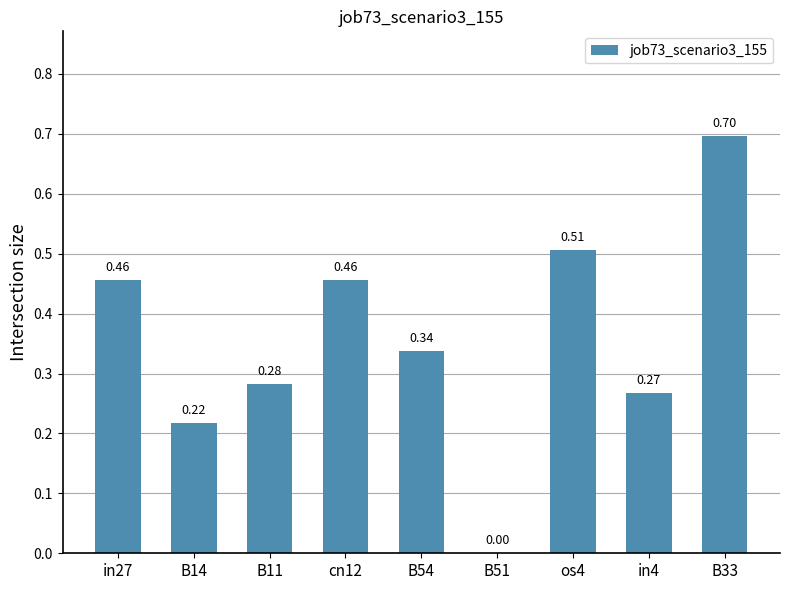

Where is the data nearest to the value 0?

B51